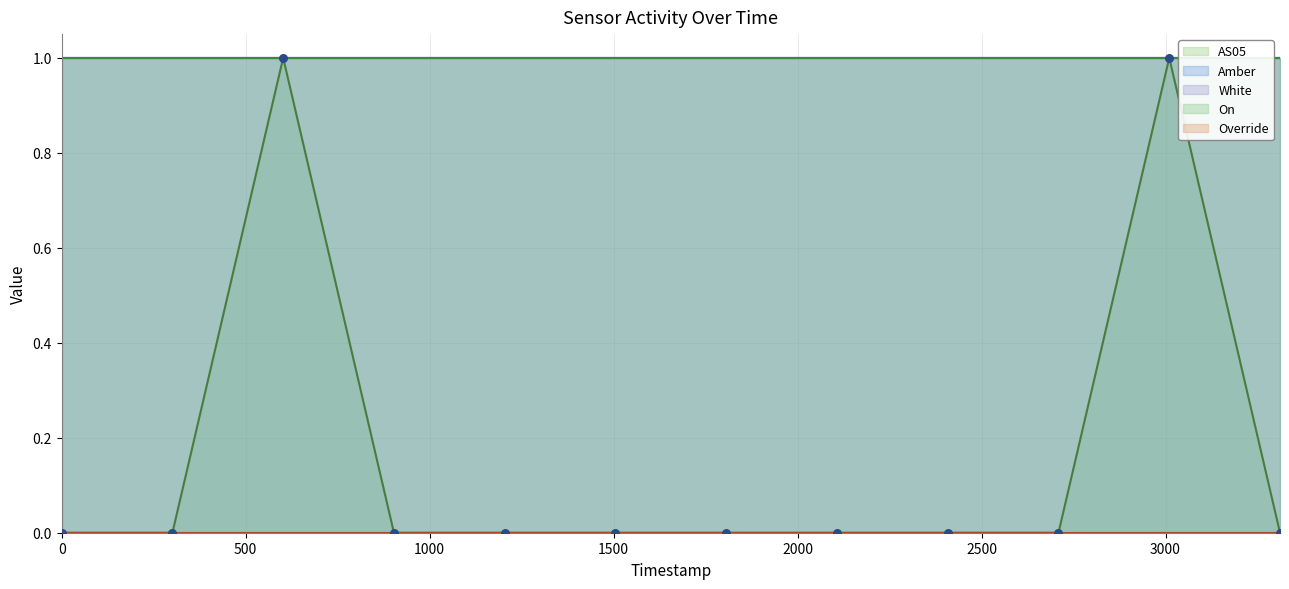

Which series reaches the minimum Y coordinate?

AS05